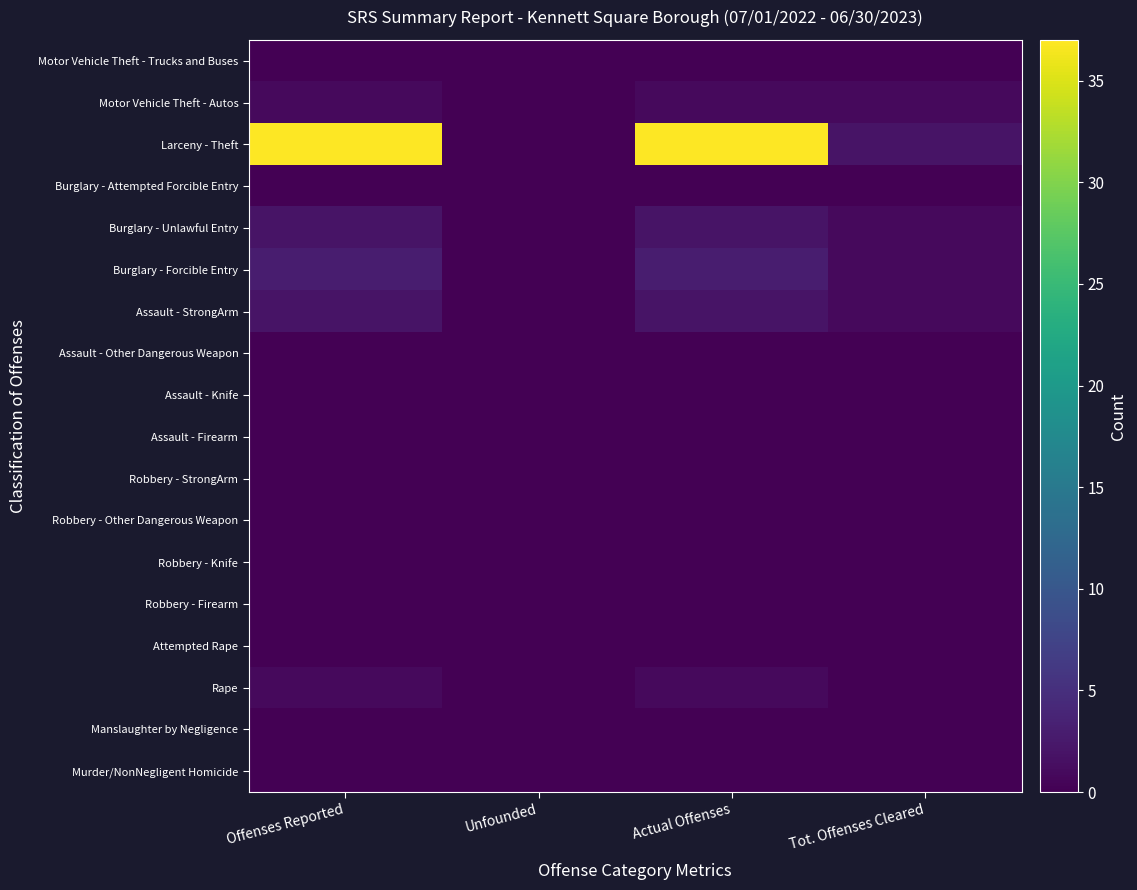

How many distinct data groups are displayed?

18